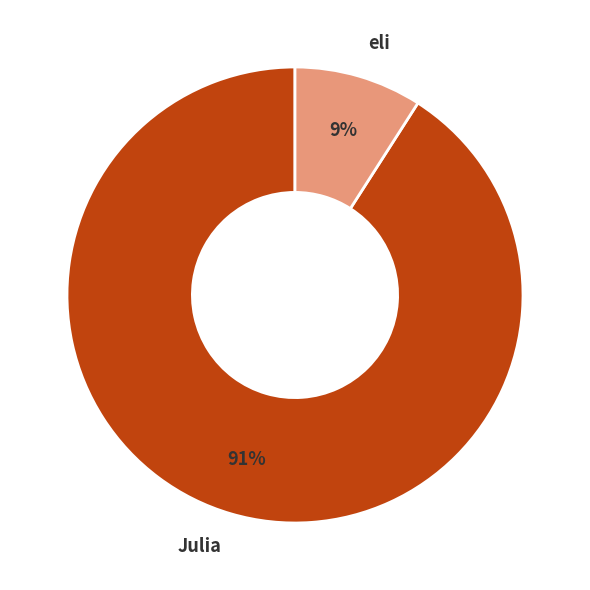

Which category has the smallest portion of the pie?

eli